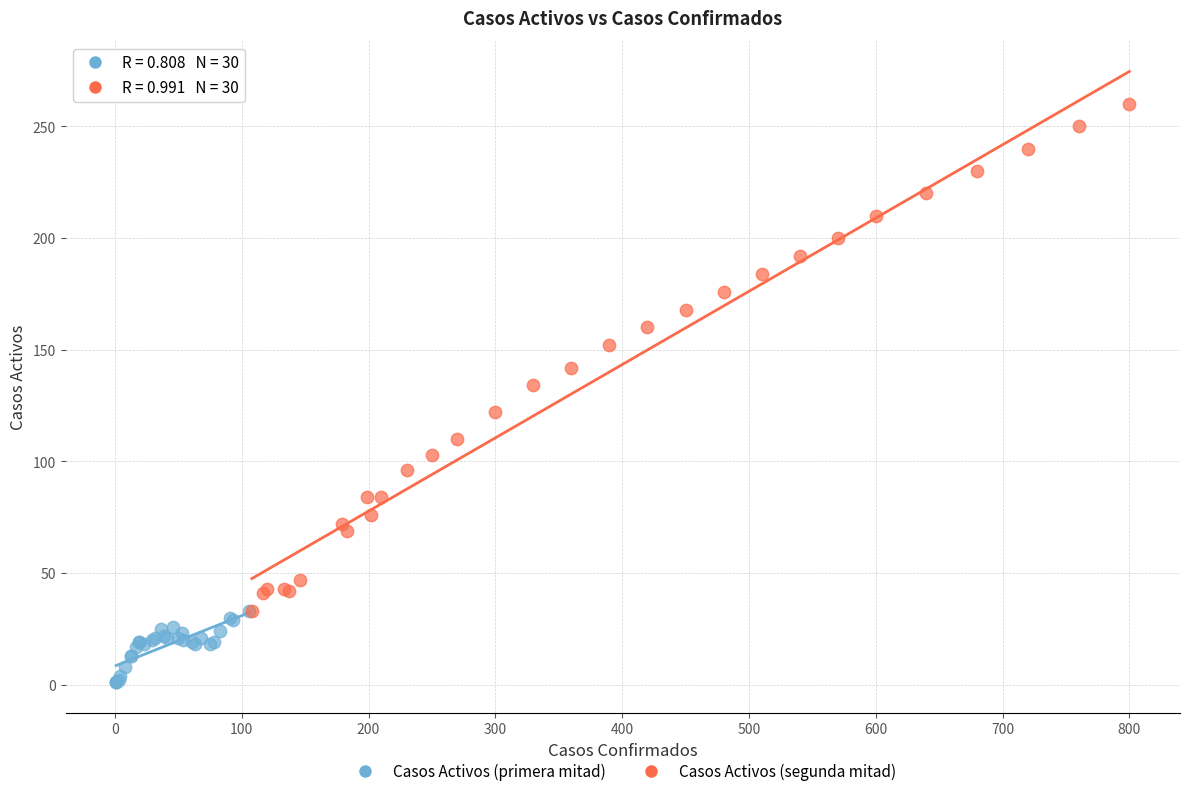

Which series has the largest Y range (max minus min)?

Casos Activos (segunda mitad)